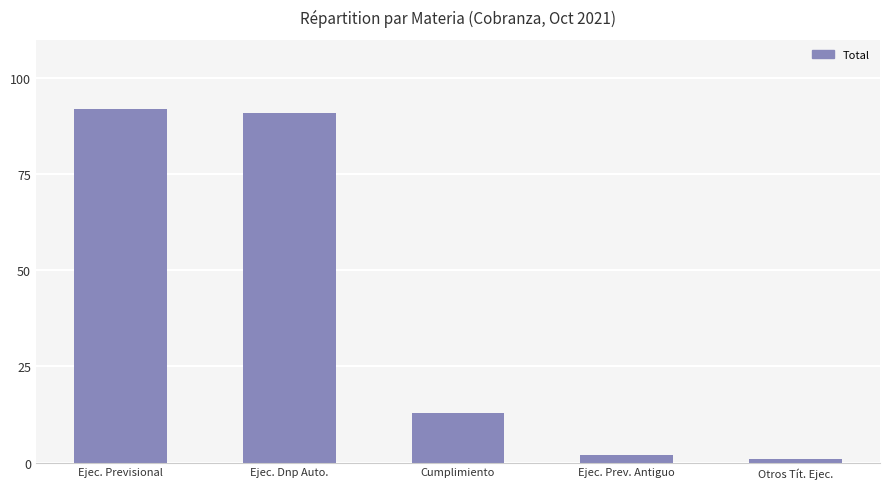

How many values are below 13?

2